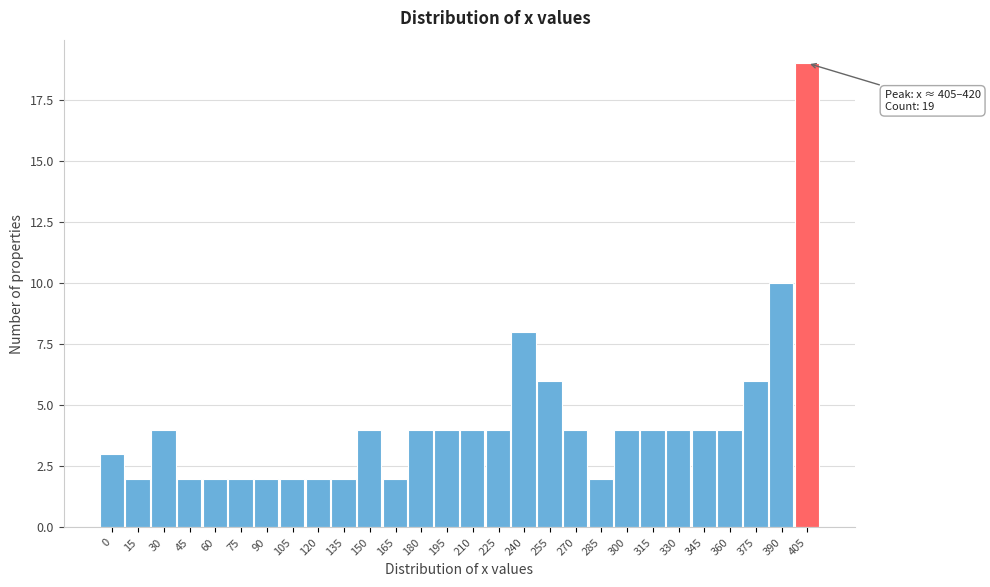

Reading right to left, what are all the values shown in this chart?

19	10	6	4	4	4	4	4	2	4	6	8	4	4	4	4	2	4	2	2	2	2	2	2	2	4	2	3